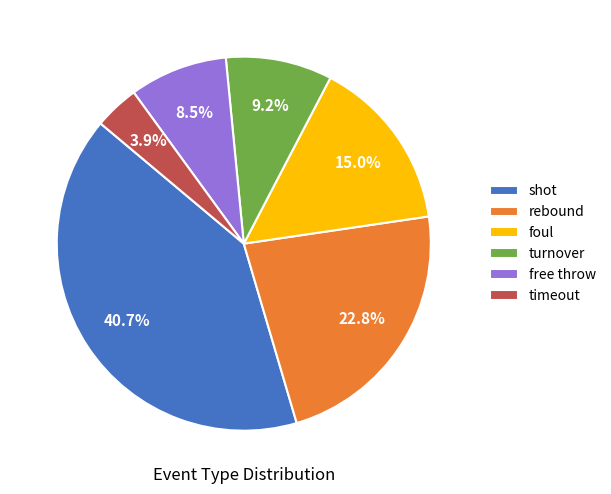

Count the number of slices in the pie.

6